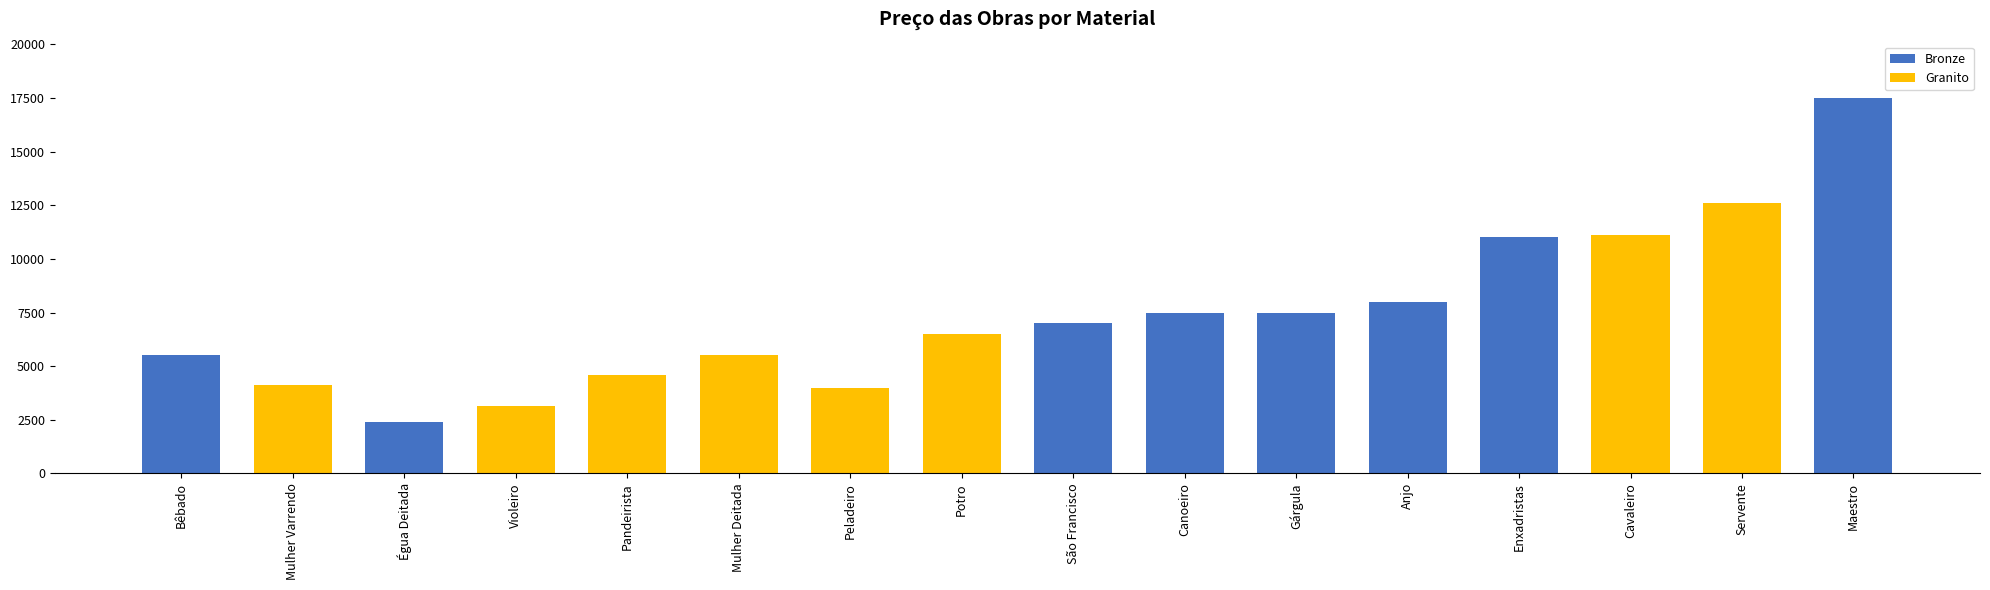

List the labels in order of Preço value, smallest first.

Égua Deitada, Violeiro, Peladeiro, Mulher Varrendo, Pandeirista, Bêbado, Mulher Deitada, Potro, São Francisco, Canoeiro, Gárgula, Anjo, Enxadristas, Cavaleiro, Servente, Maestro